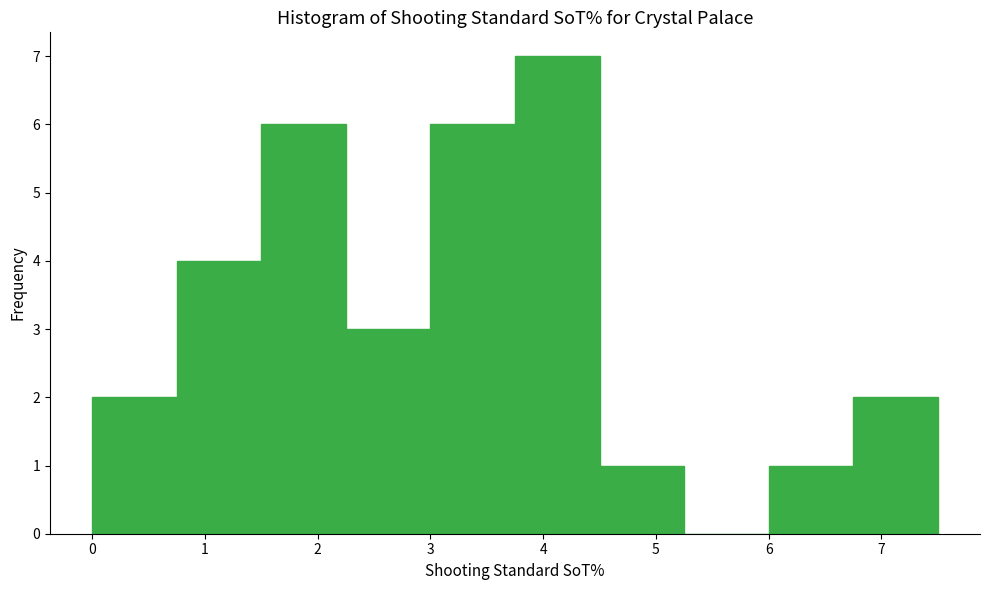

Which range on the x-axis has the tallest bar?

3.75 to 4.50